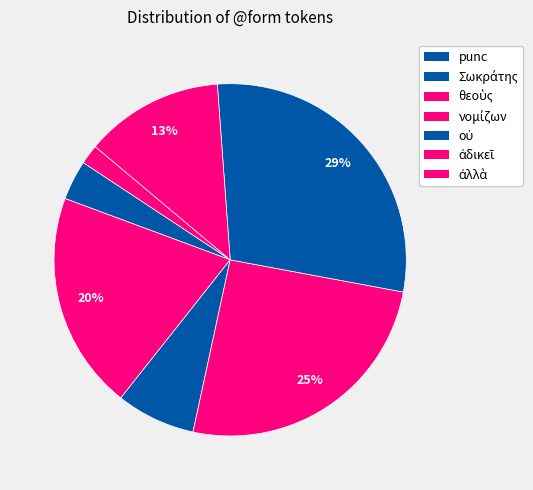

Which category has the biggest portion of the pie?

punc